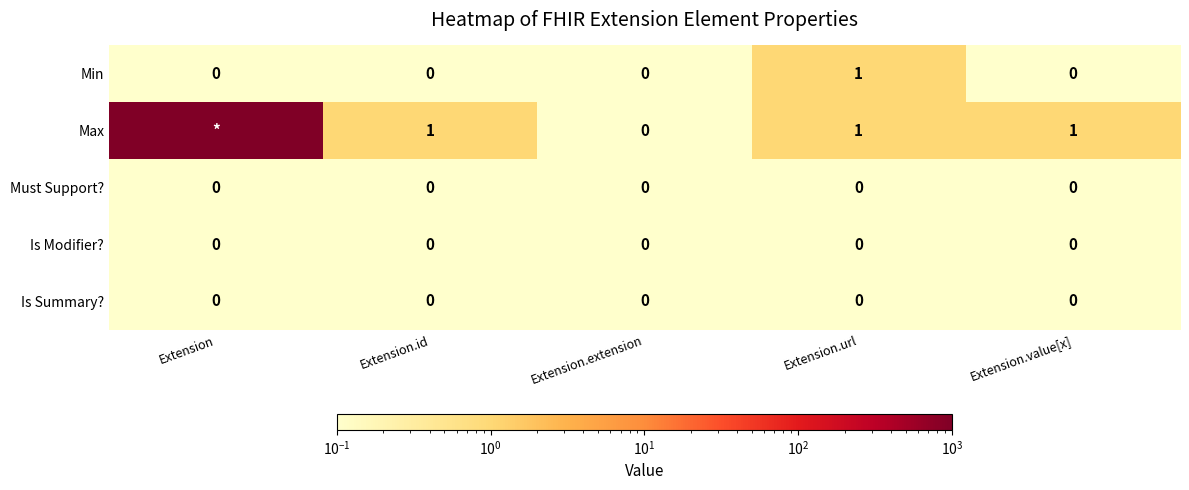

Which has a higher value, Extension.extension or Extension.id?

Extension.extension